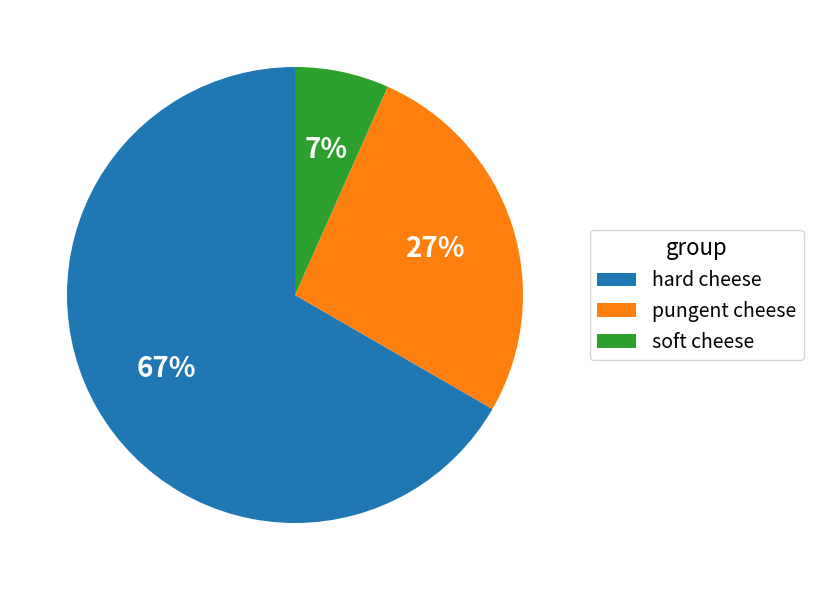

To the nearest percent, what is the difference between the soft cheese and pungent cheese slice percentages?

20%